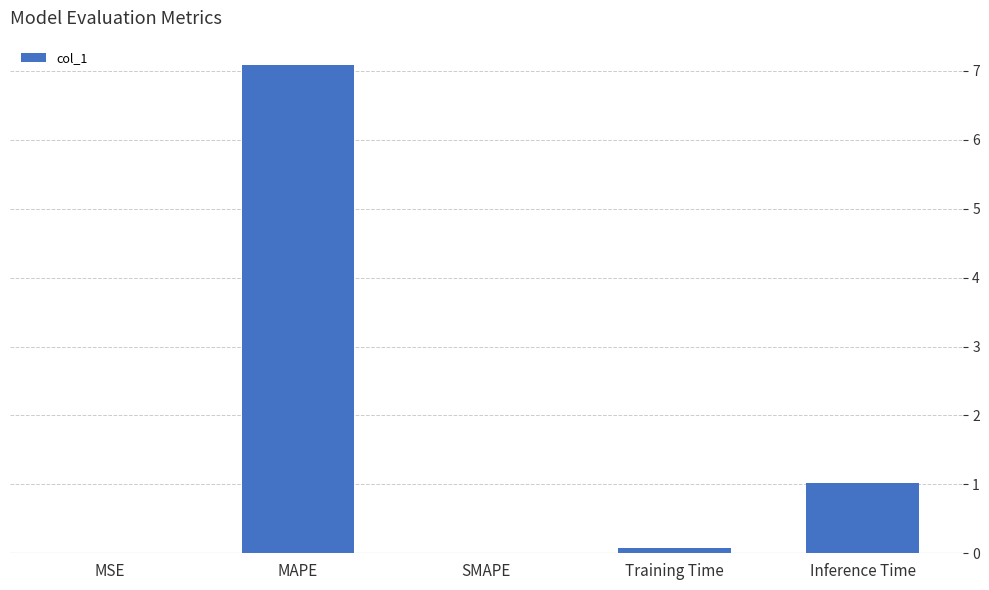

What is the maximum value shown in the chart?

7.1